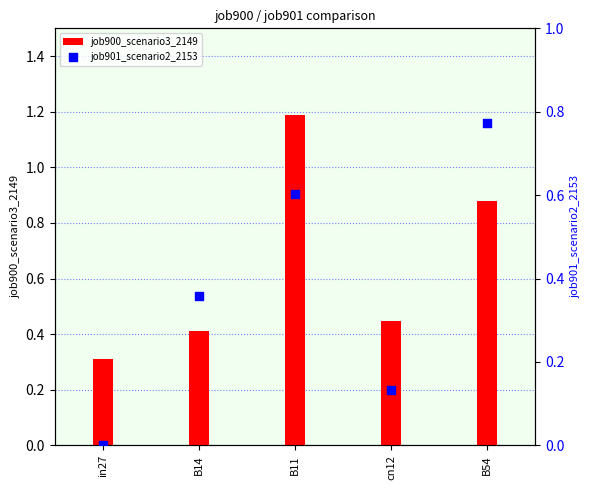

Which series has the largest total across all categories?

job900_scenario3_2149